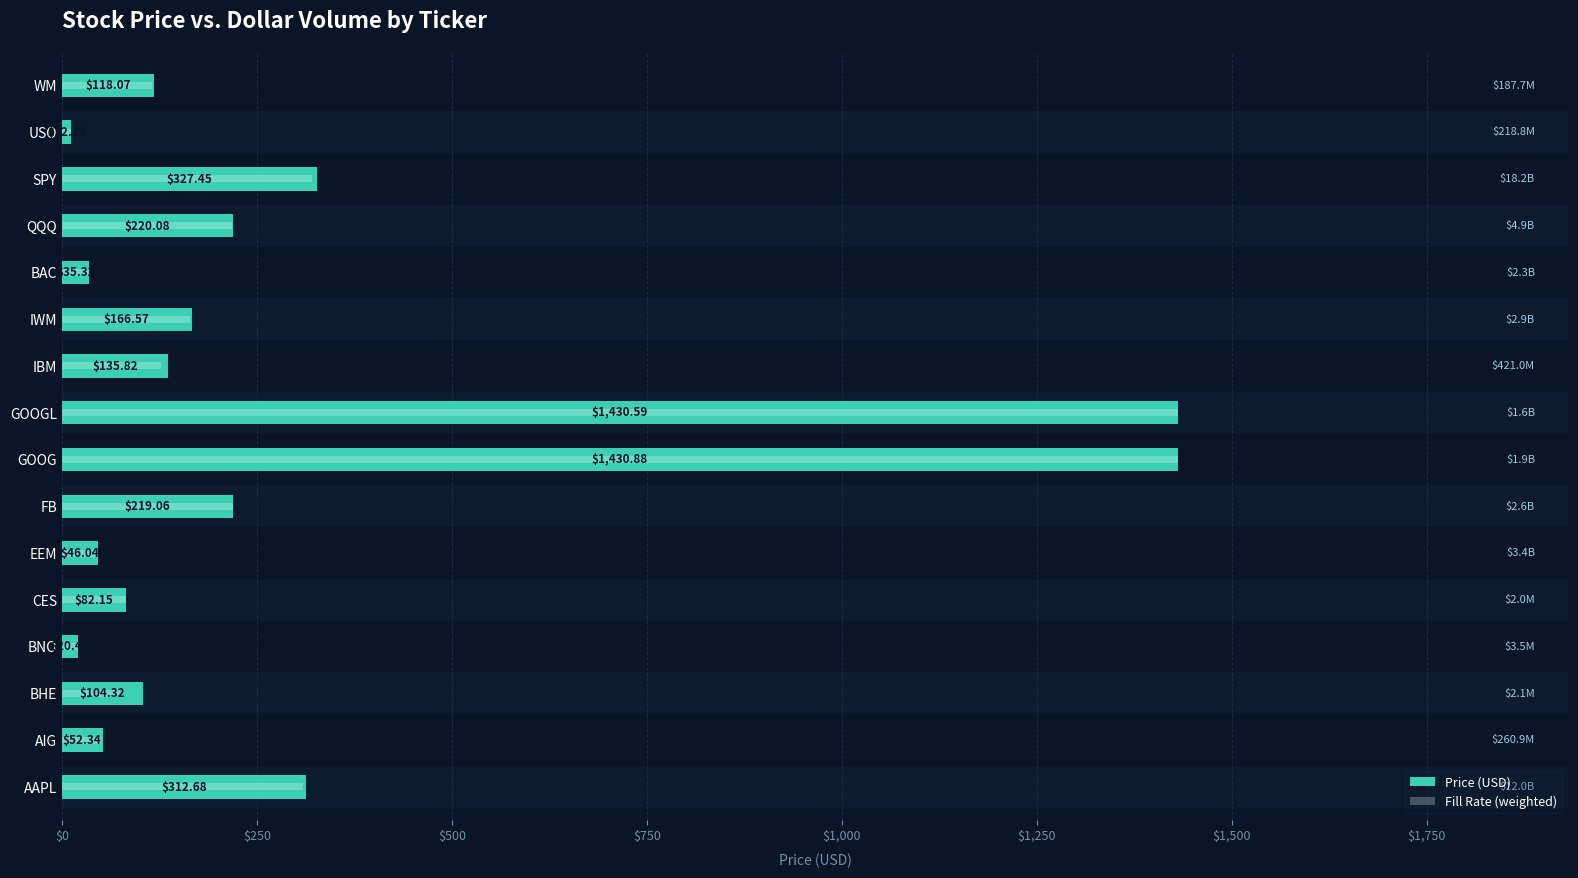

True or false: the data shows 312.7 at AAPL.

True